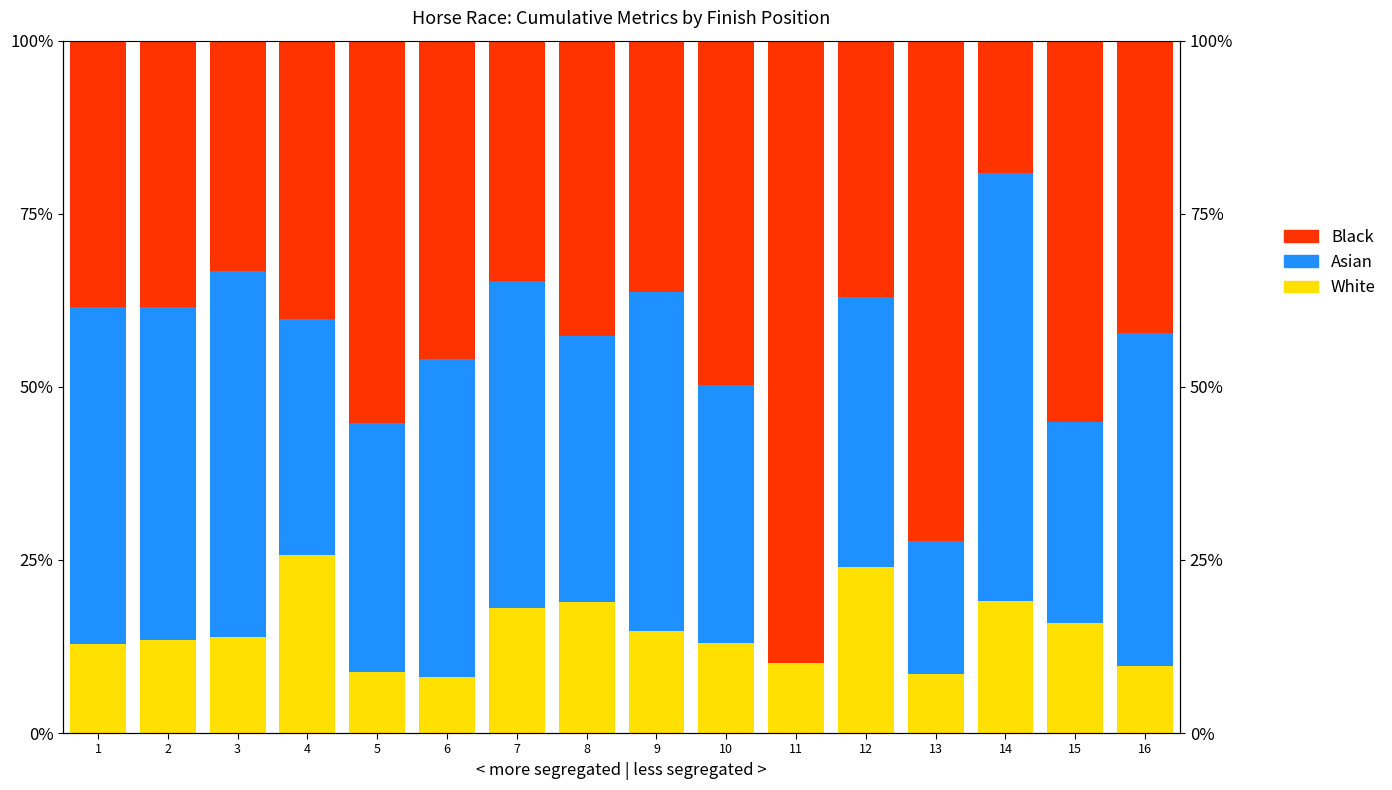

List the series in order of their peak value, lowest first.

White, Asian, Black